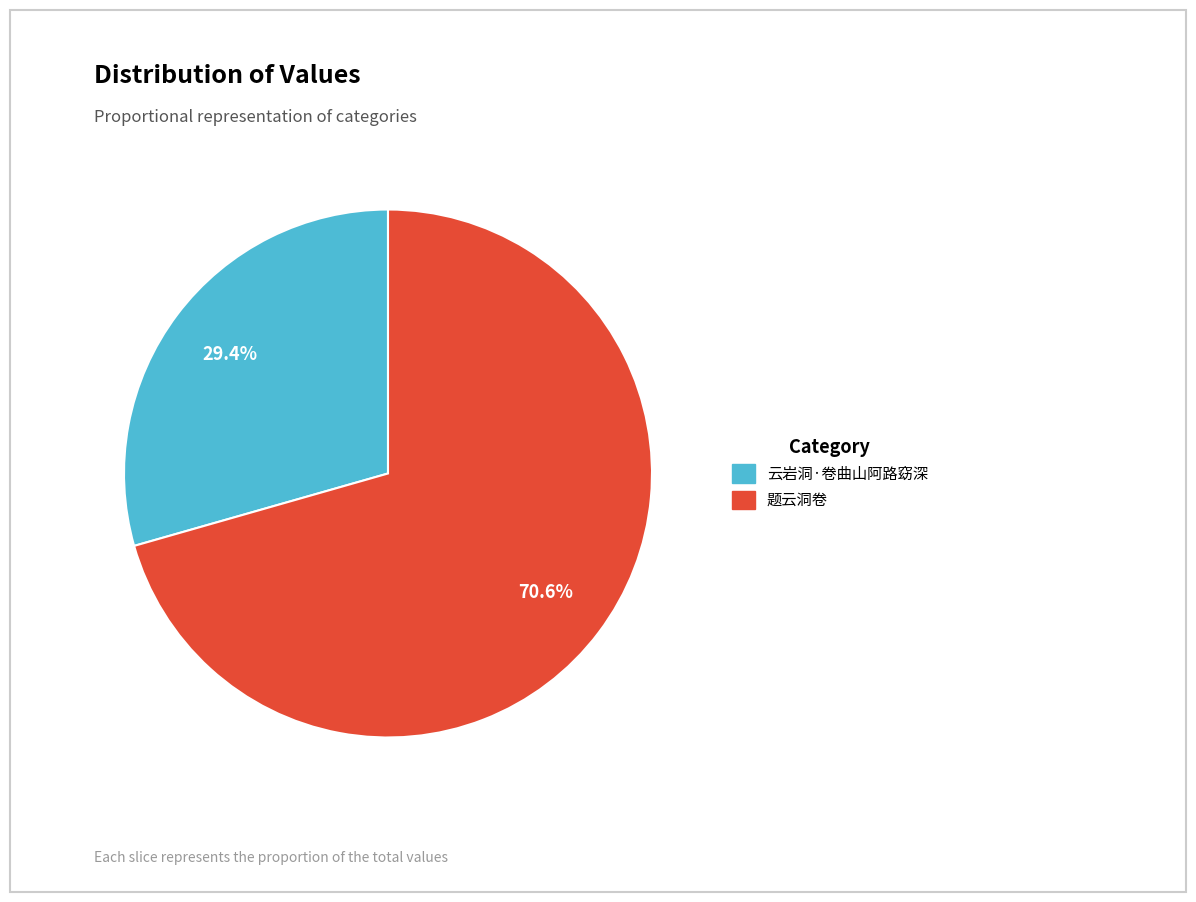

The 题云洞卷 slice represents 77% of the pie. True or false?

False